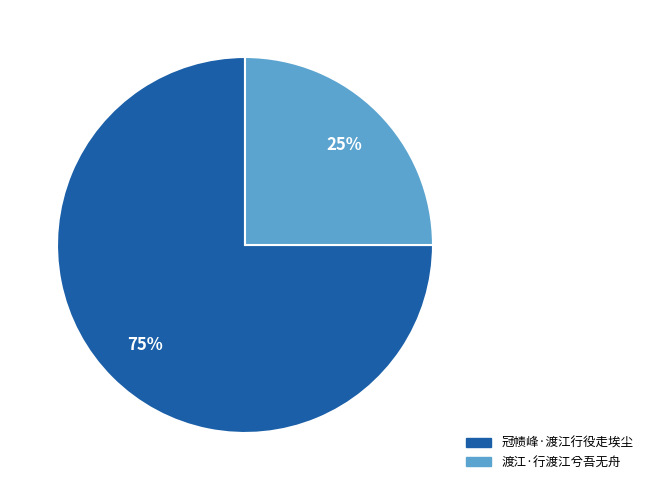

What is the ratio of the value at 渡江·行渡江兮吾无舟 to the value at 冠帻峰·渡江行役走埃尘?

0.3